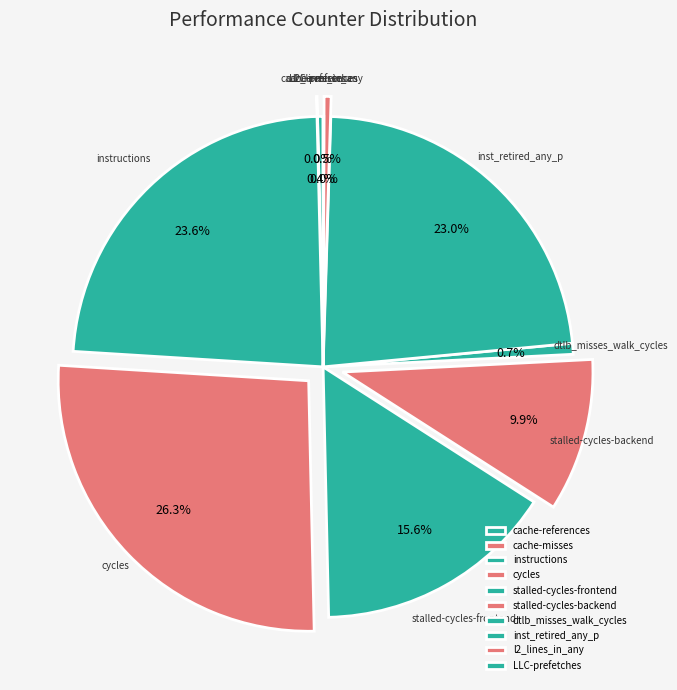

What portion of the pie excludes stalled-cycles-backend?

90.1%